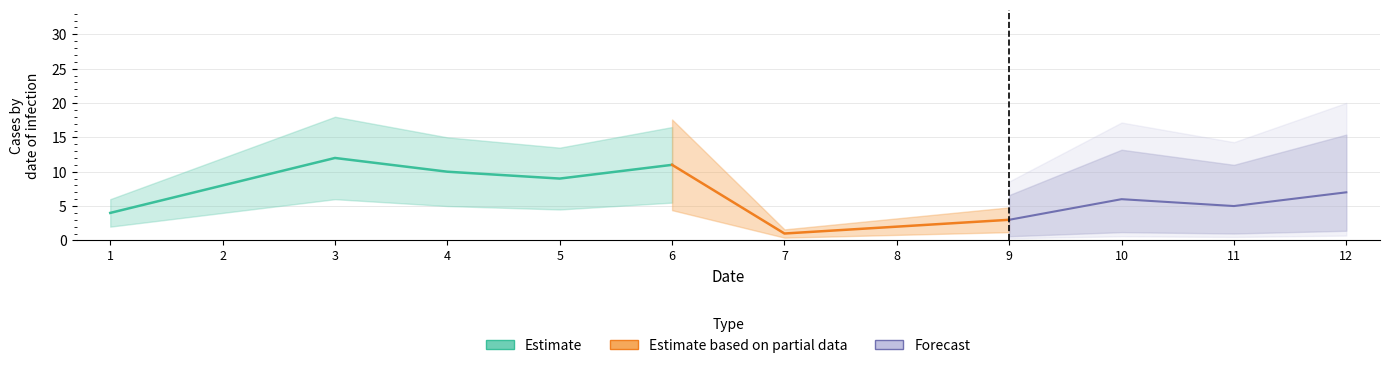

Does the chart have visible grid lines?

Yes